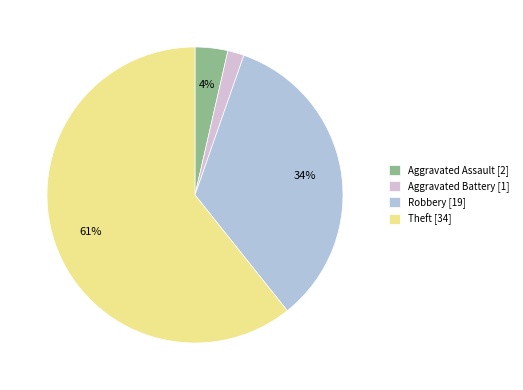

Is the sum of Theft [34] and Robbery [19] greater than half?

Yes